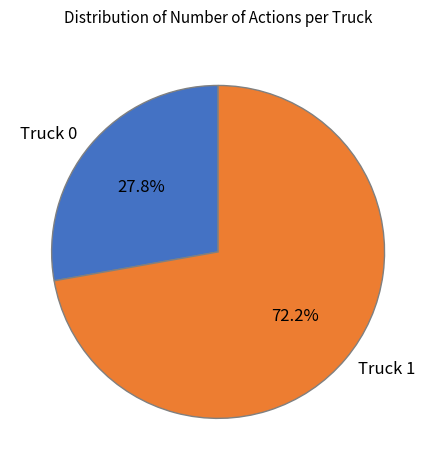

What portion of the pie excludes Truck 1?

27.8%